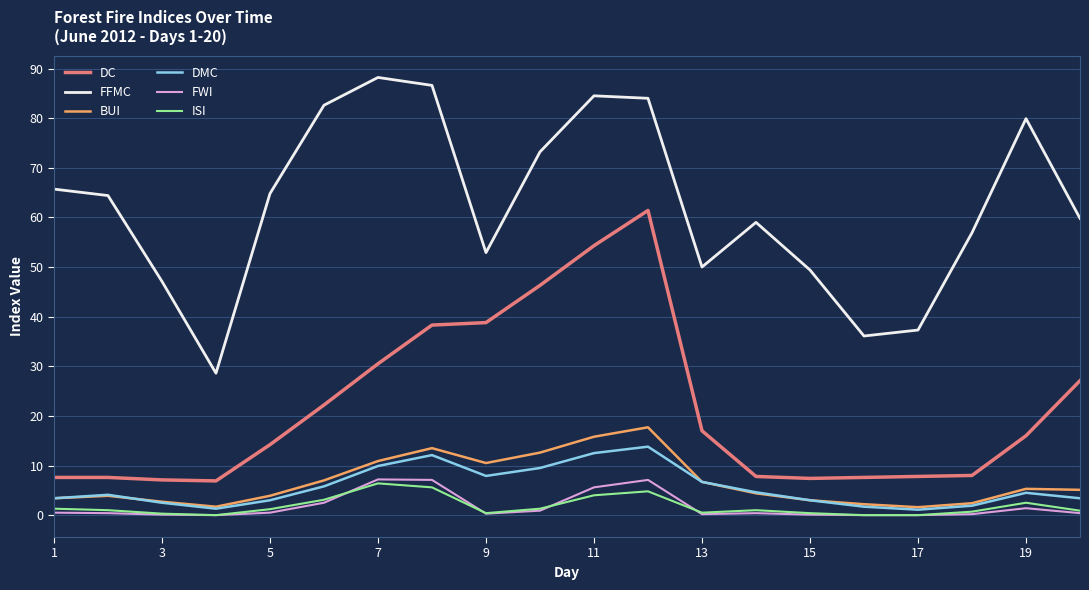

True or false: FWI and DC cross at least once.

False